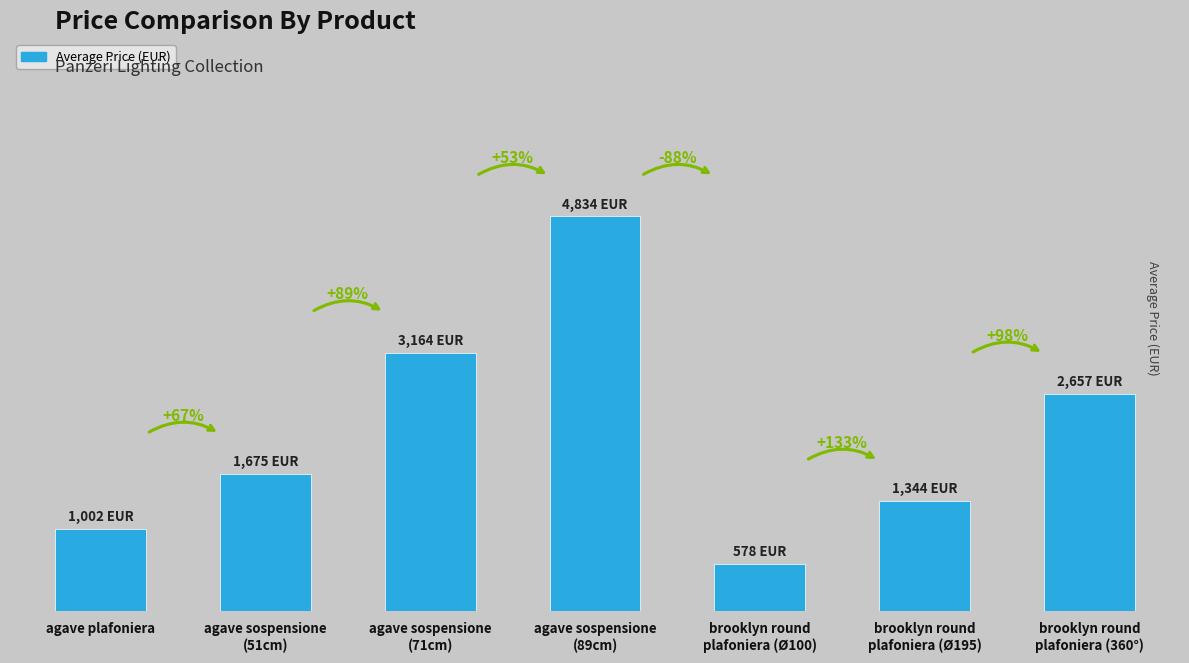

Are the bars horizontal?

No